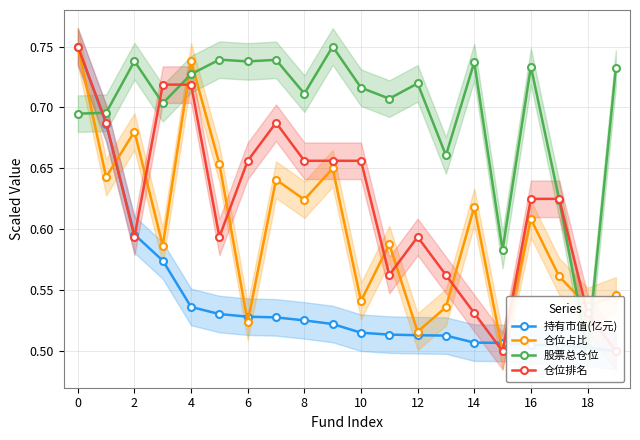

In 仓位占比, how many points are lower than both neighbors (excluding endpoints)?

8